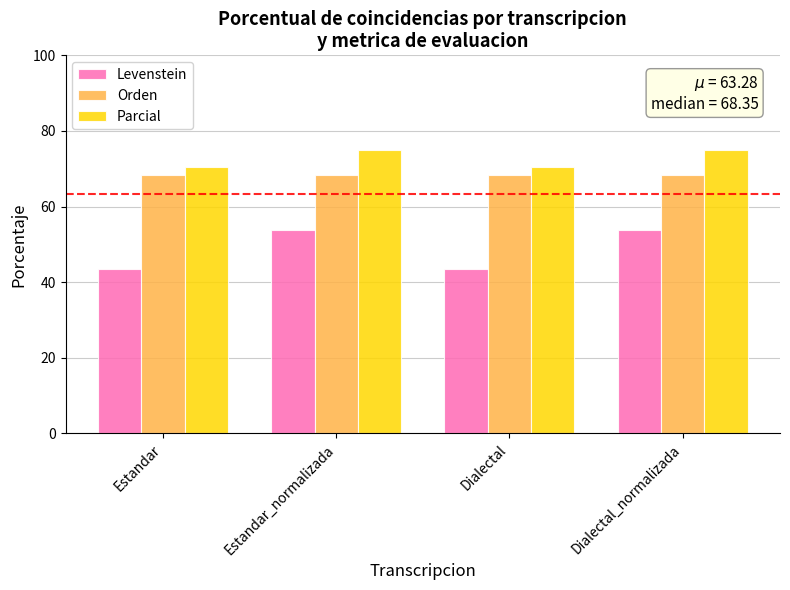

Which series has the widest spread of values?

Levenstein